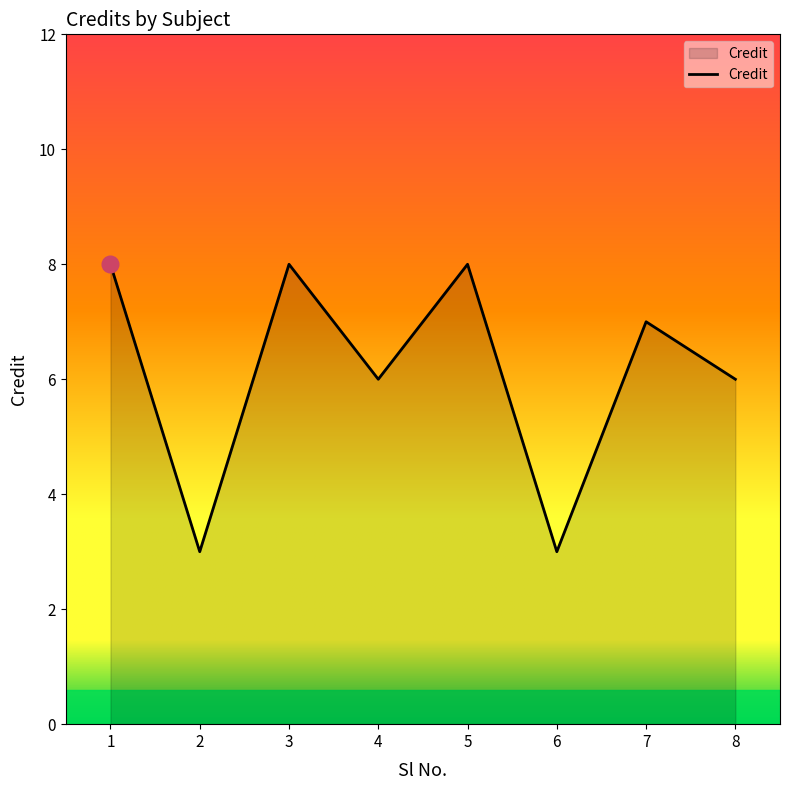

Reading right to left, transcribe all the data shown in this chart.

8=6	7=7	6=3	5=8	4=6	3=8	2=3	1=8